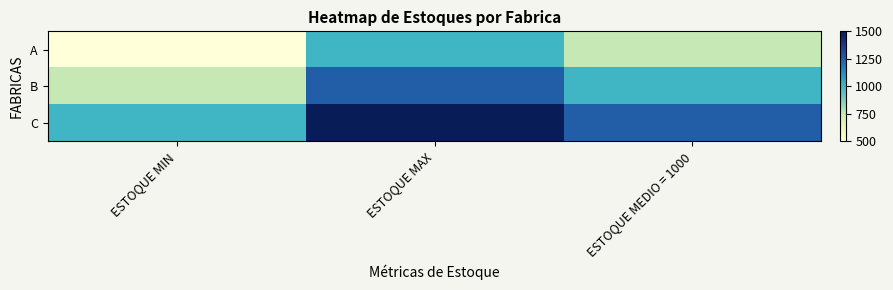

Reading left to right, what are all the values shown in this chart?

A: ESTOQUE MIN=500	ESTOQUE MAX=1000	ESTOQUE MEDIO = 1000=750
B: ESTOQUE MIN=750	ESTOQUE MAX=1250	ESTOQUE MEDIO = 1000=1000
C: ESTOQUE MIN=1000	ESTOQUE MAX=1500	ESTOQUE MEDIO = 1000=1250